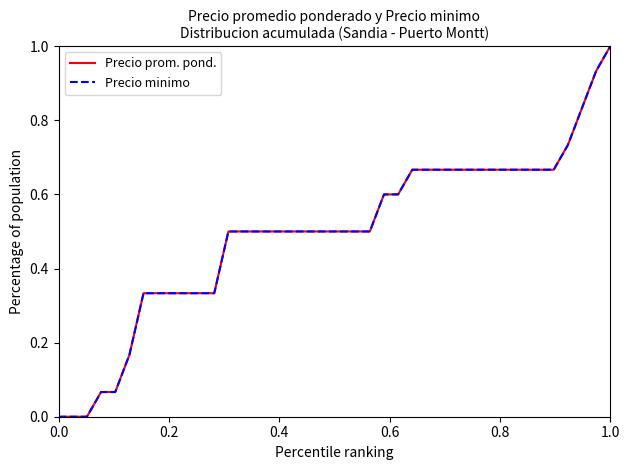

Reading left to right, list all the values displayed in this chart.

Precio prom. pond.: 0.0	0.0	0.0	0.1	0.1	0.2	0.3	0.3	0.3	0.3	0.3	0.3	0.5	0.5	0.5	0.5	0.5	0.5	0.5	0.5	0.5	0.5	0.5	0.6	0.6	0.7	0.7	0.7	0.7	0.7	0.7	0.7	0.7	0.7	0.7	0.7	0.7	0.8	0.9	1.0
Precio minimo: 0.0	0.0	0.0	0.1	0.1	0.2	0.3	0.3	0.3	0.3	0.3	0.3	0.5	0.5	0.5	0.5	0.5	0.5	0.5	0.5	0.5	0.5	0.5	0.6	0.6	0.7	0.7	0.7	0.7	0.7	0.7	0.7	0.7	0.7	0.7	0.7	0.7	0.8	0.9	1.0